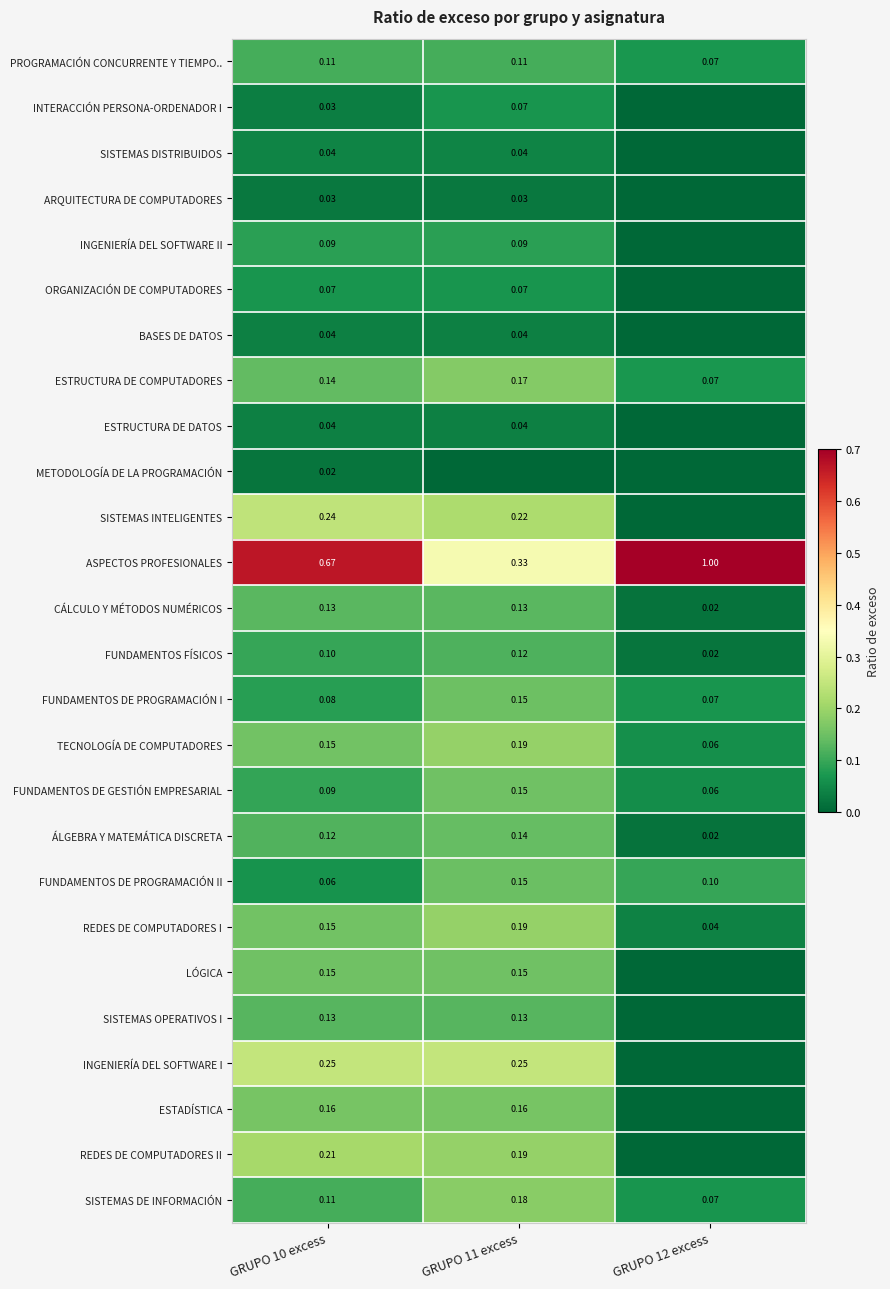

Is the value of ASPECTOS PROFESIONALES at GRUPO 12 excess greater than the value of LÓGICA at GRUPO 11 excess?

Yes